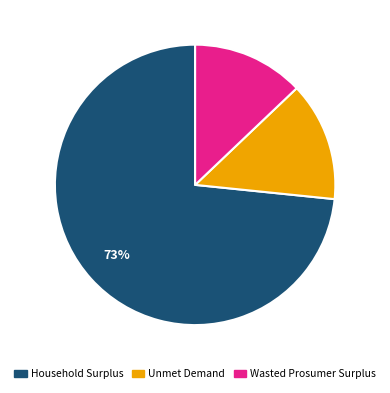

Count the number of slices in the pie.

3